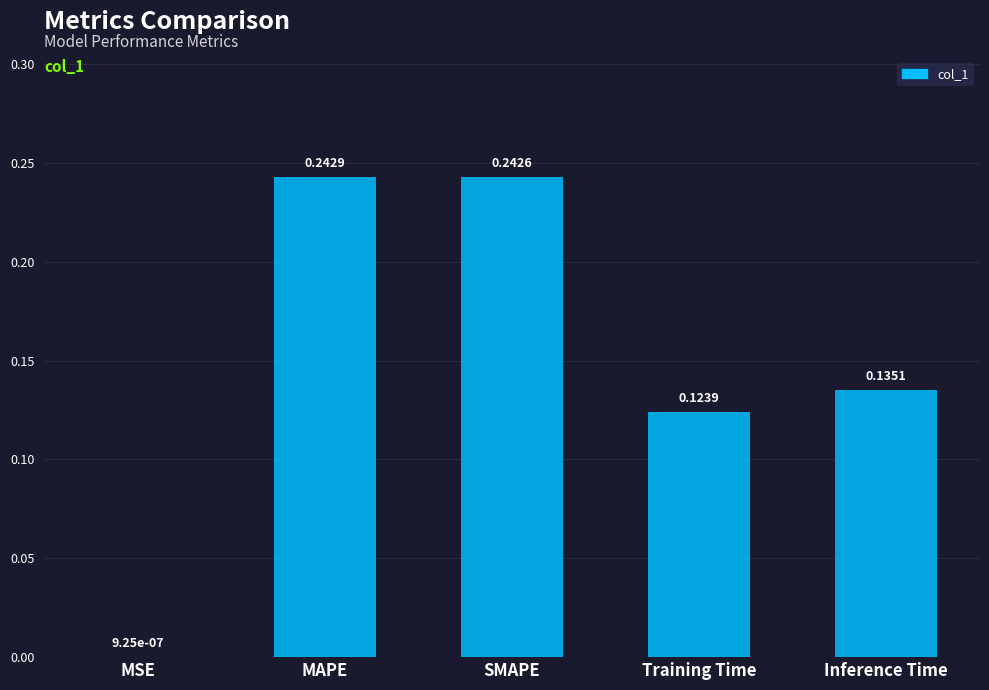

Between MAPE and SMAPE, which is larger?

MAPE